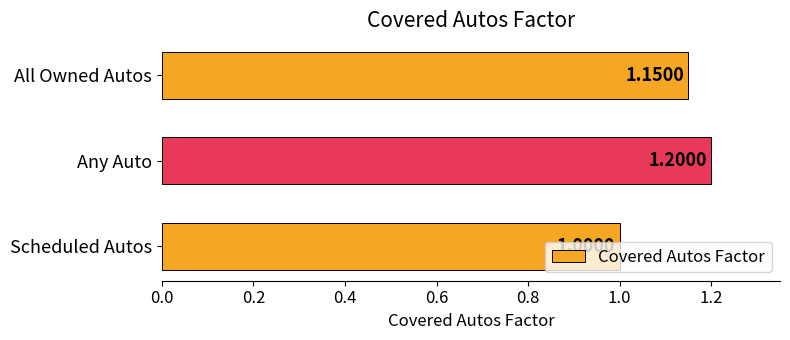

Rank the categories by value from lowest to highest.

Scheduled Autos, All Owned Autos, Any Auto